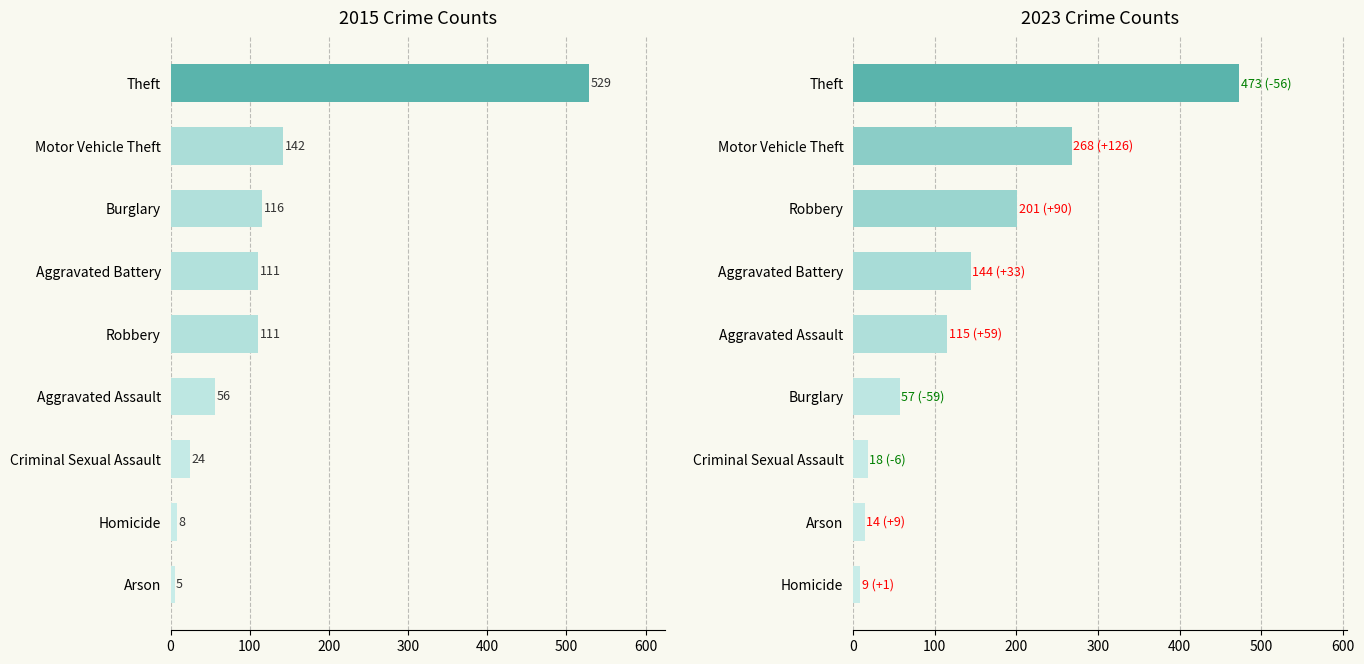

The 2020 series shows 3 at Arson. True or false?

False